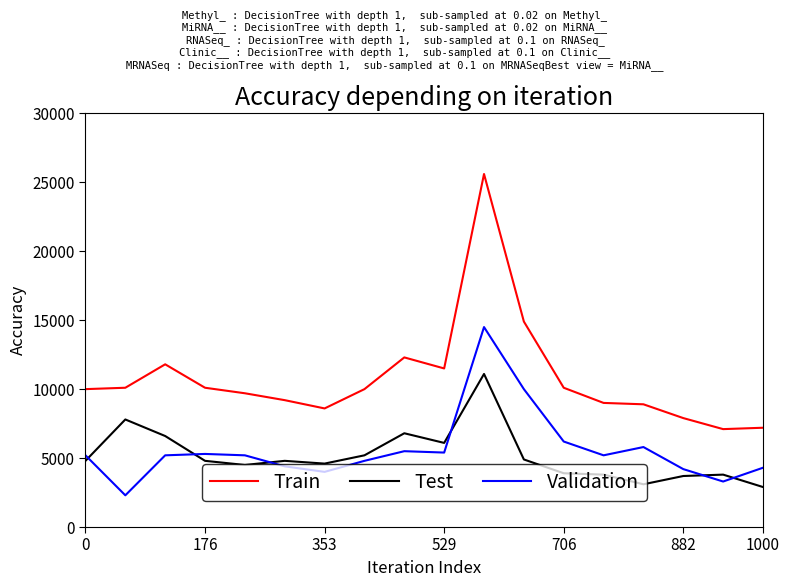

What is the highest value of the Test series?

11100